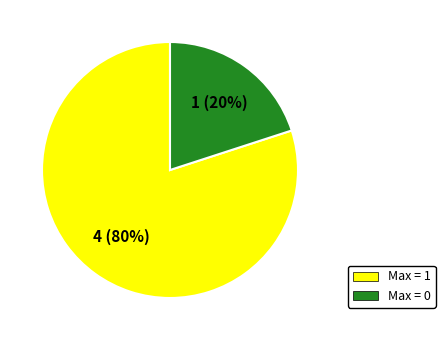

True or false: Max = 0 accounts for 6% of the total.

False